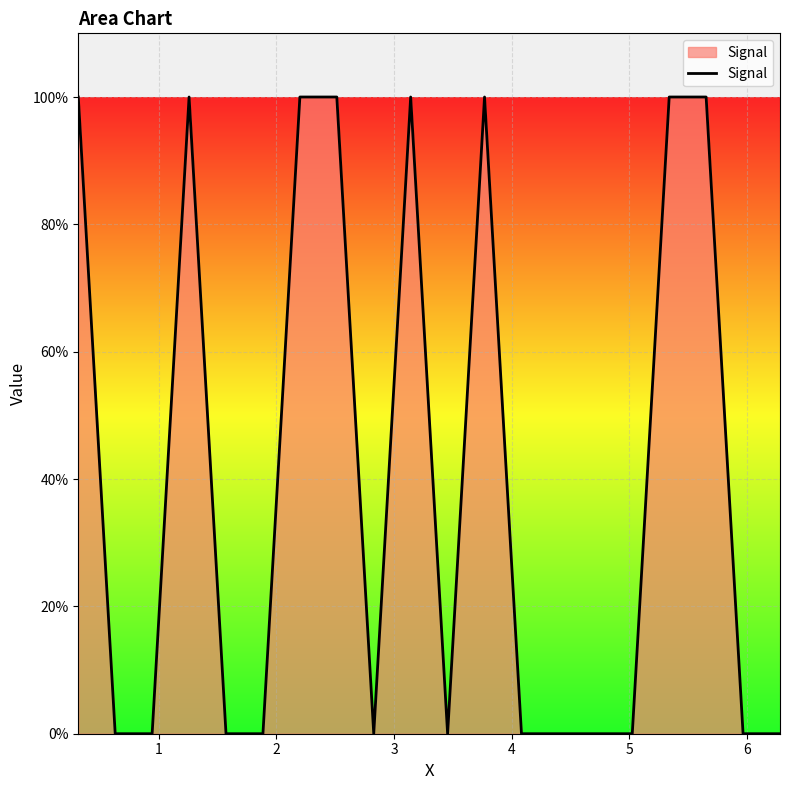

Does the chart display data point markers on the line(s)?

No